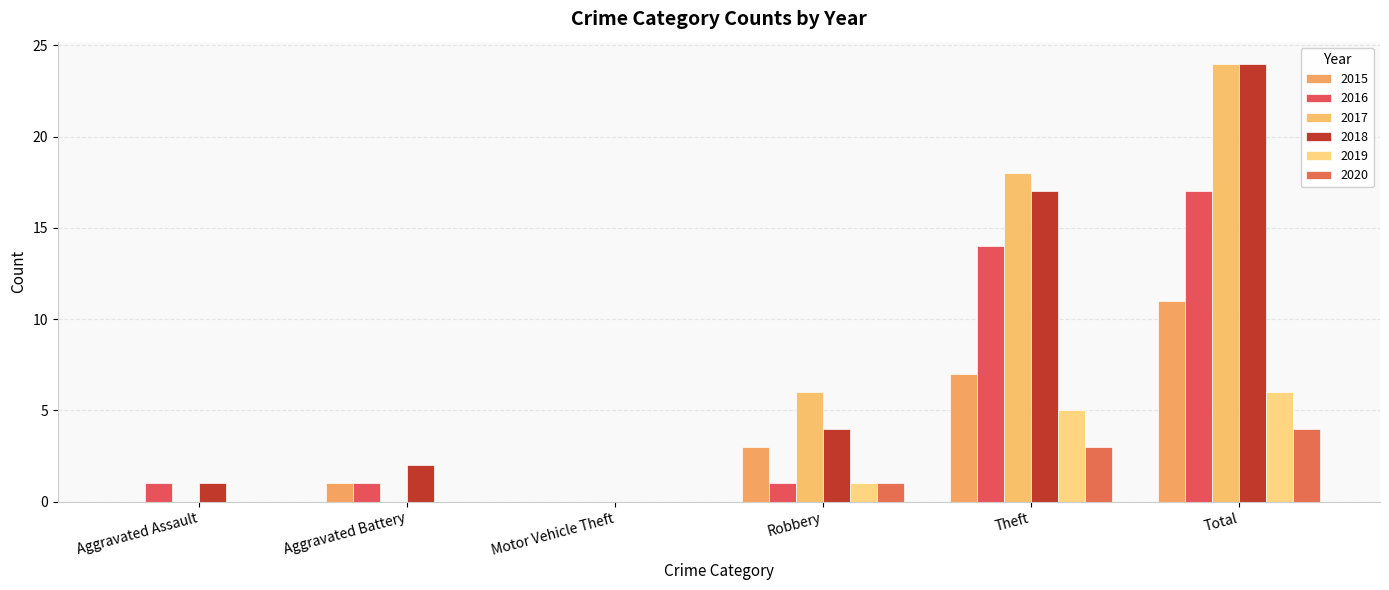

What is the total value across all series at Aggravated Assault?

2